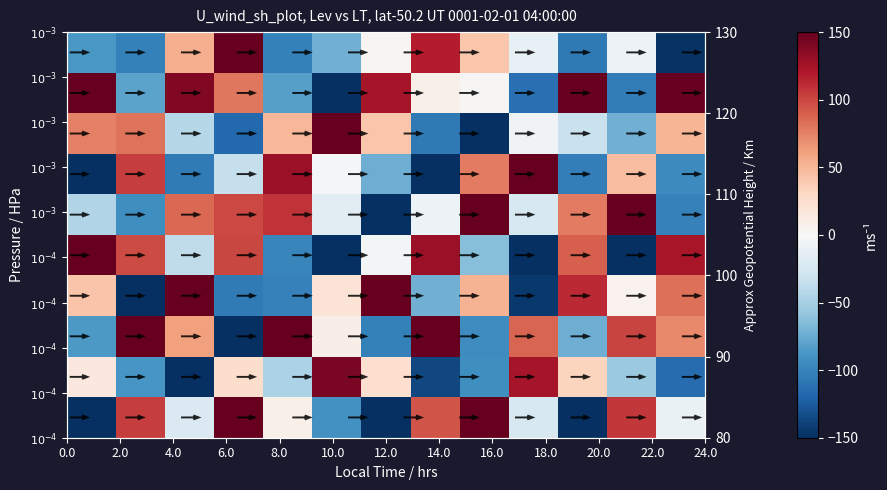

Count the number of data series in this chart.

10